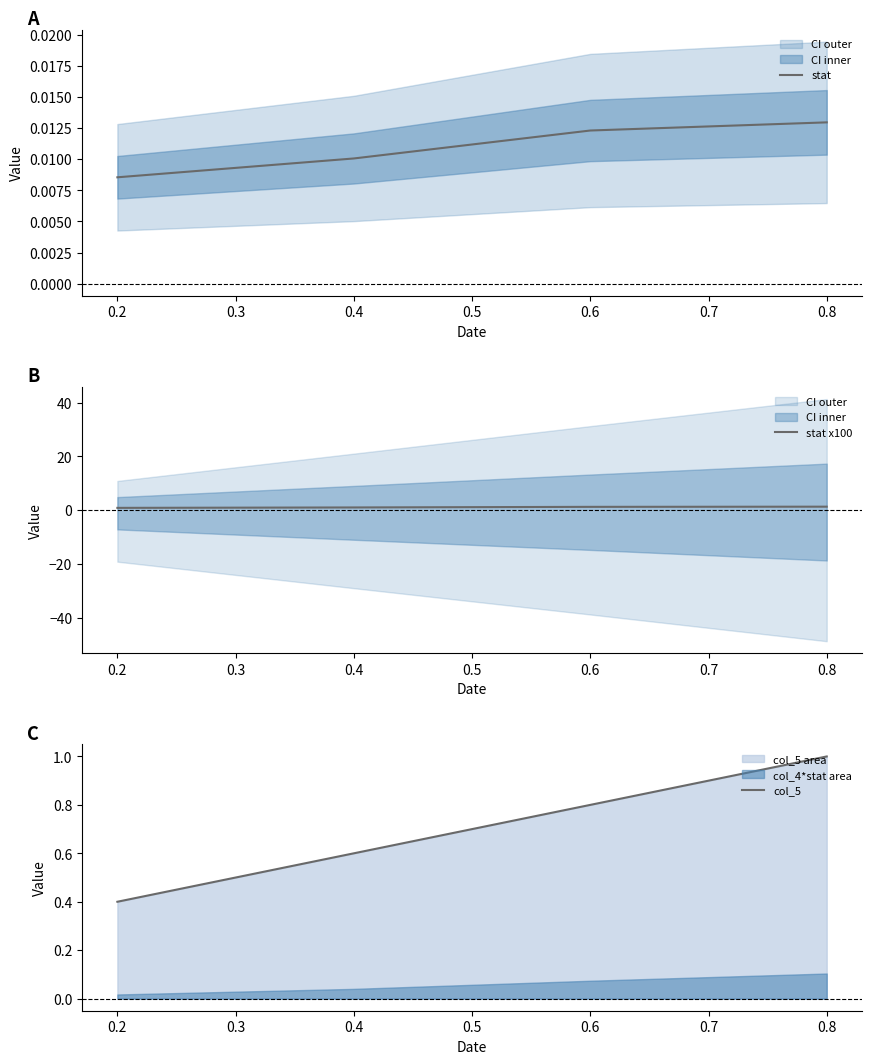

List the labels in order of stat value, largest first.

0.8, 0.6, 0.4, 0.2